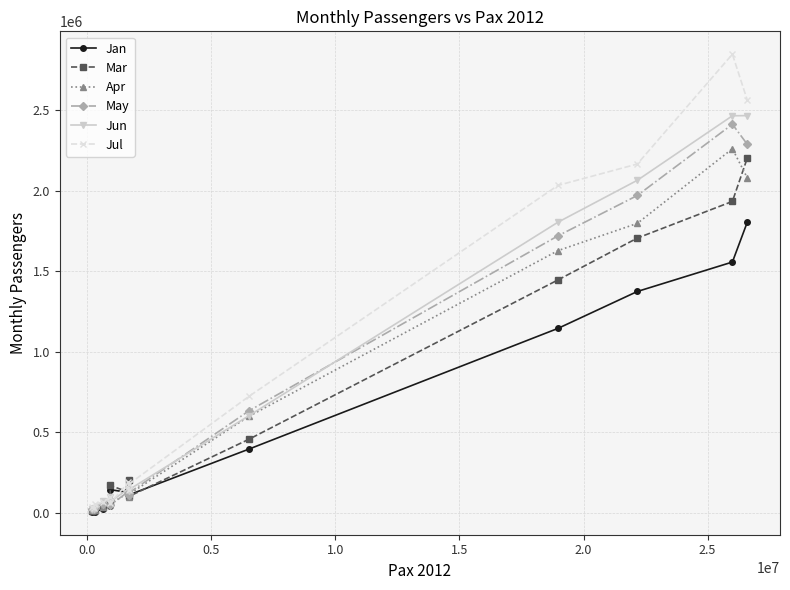

What is the highest value of the Jul series?

2846355